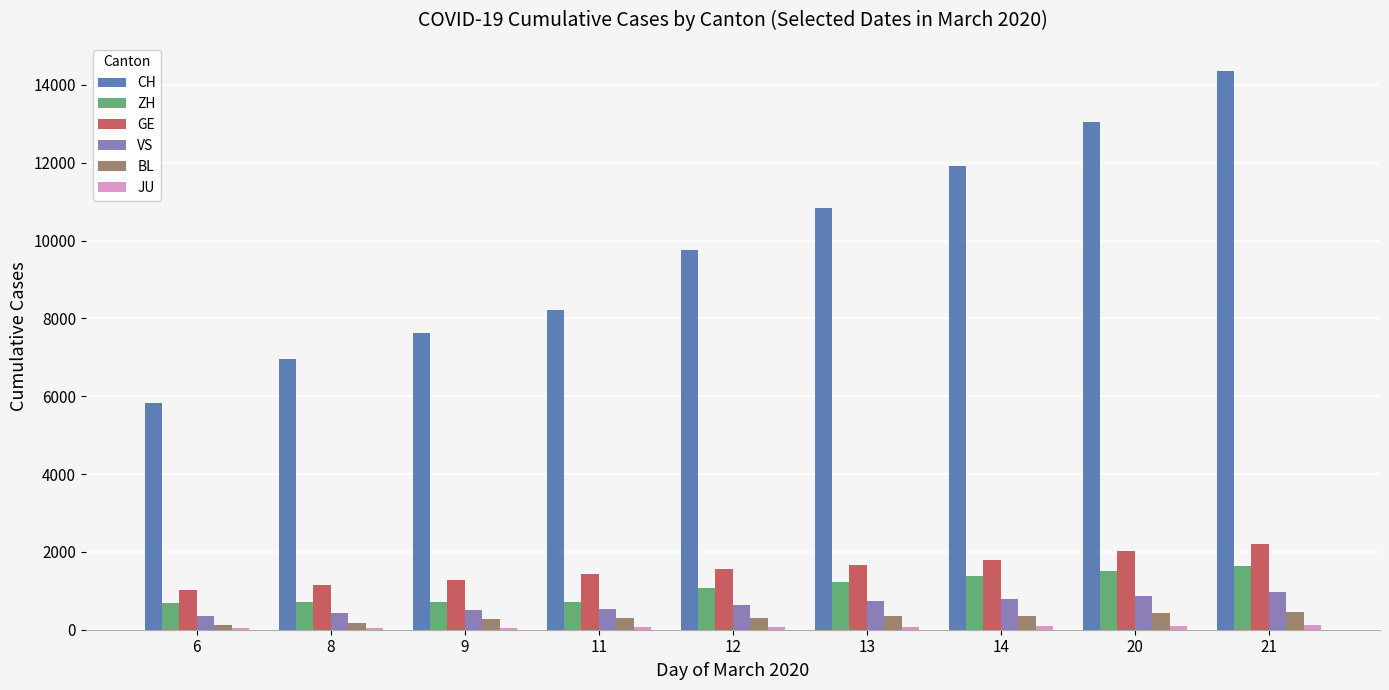

Count the number of categories in the chart.

9